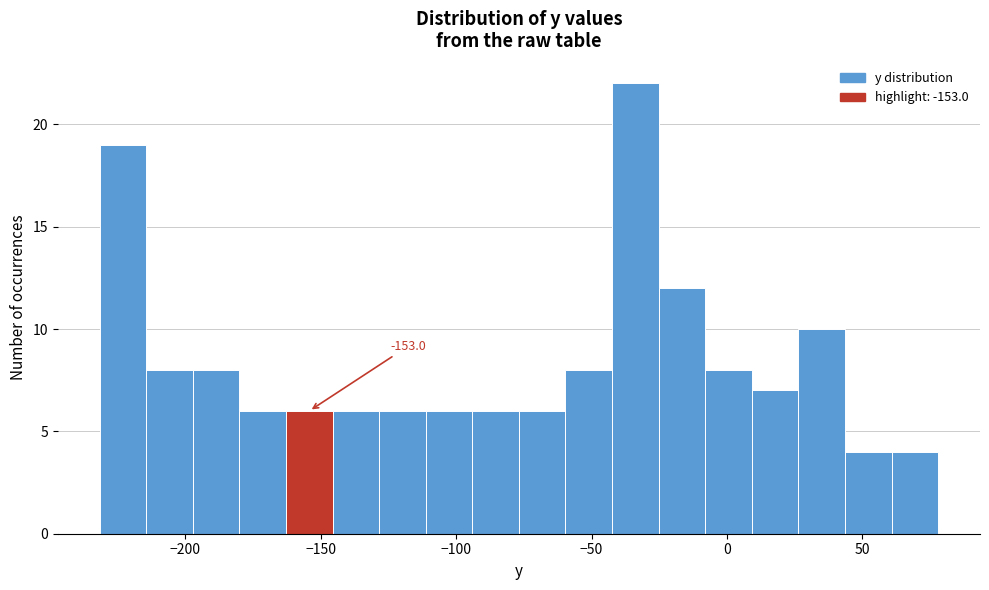

Read against the x-axis, roughly where is the centre of the tallest bar?

-35